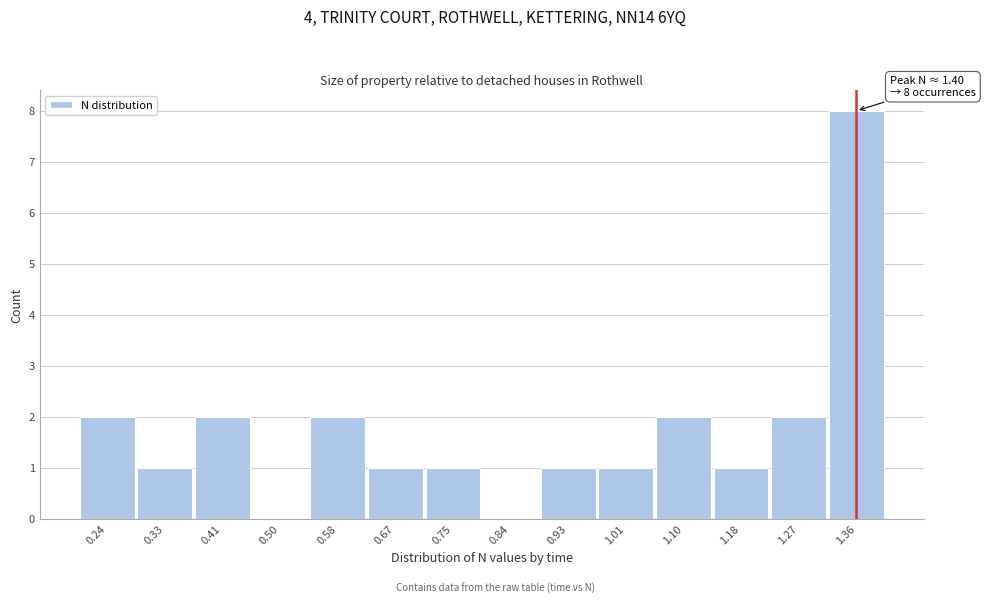

Reading left to right, what are all the values shown in this chart?

0.24=2	0.33=1	0.41=2	0.50=0	0.58=2	0.67=1	0.75=1	0.84=0	0.93=1	1.01=1	1.10=2	1.18=1	1.27=2	1.36=8